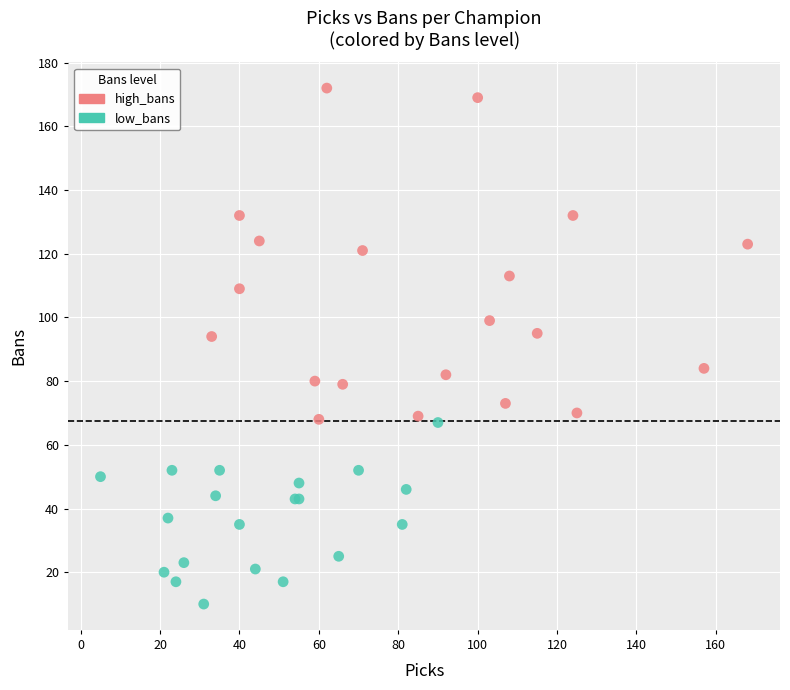

Which series contains the highest Y value?

high_bans